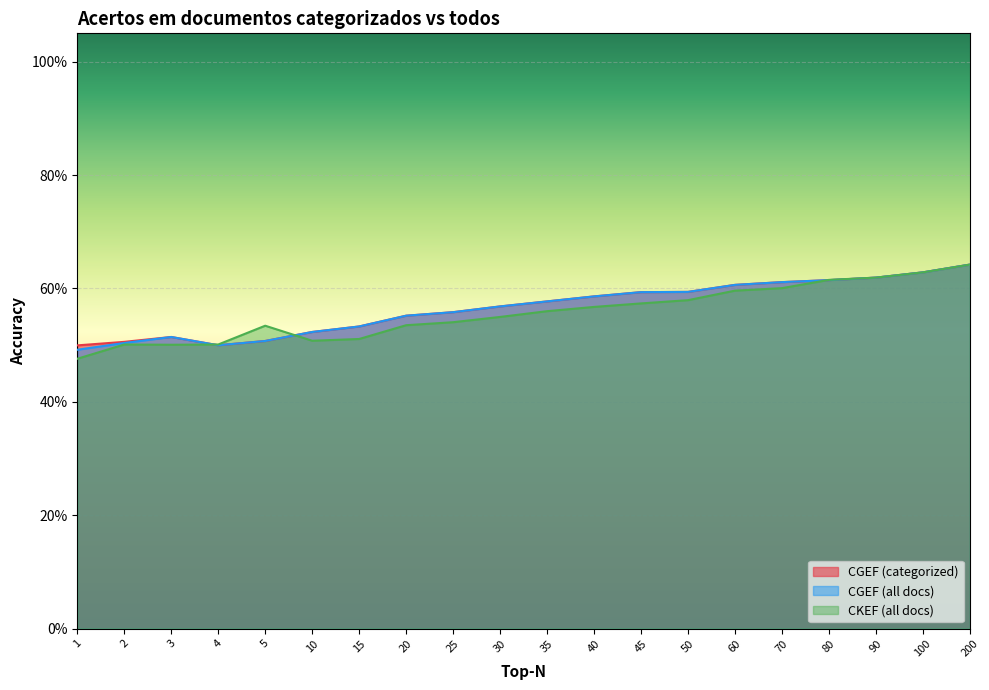

What is the difference between the maximum and minimum values in the CKEF_all series?

0.2